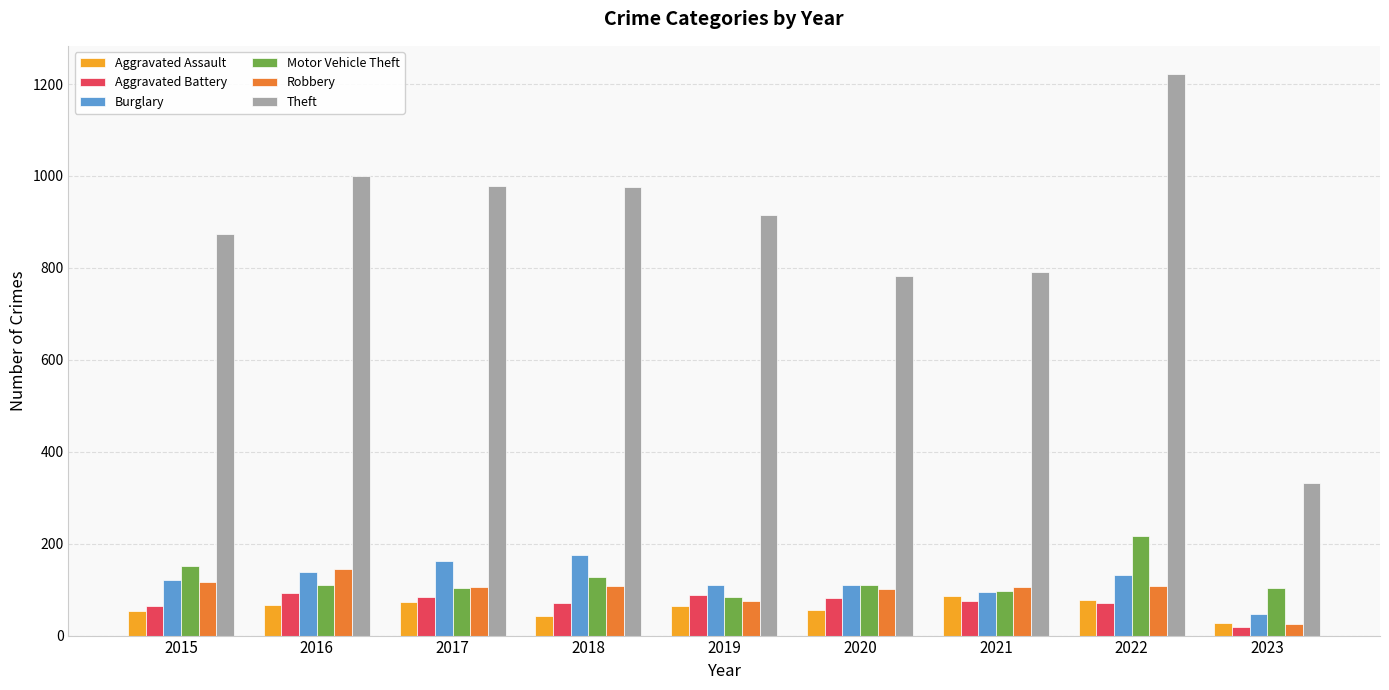

What is the lowest value of the Motor Vehicle Theft series?

84